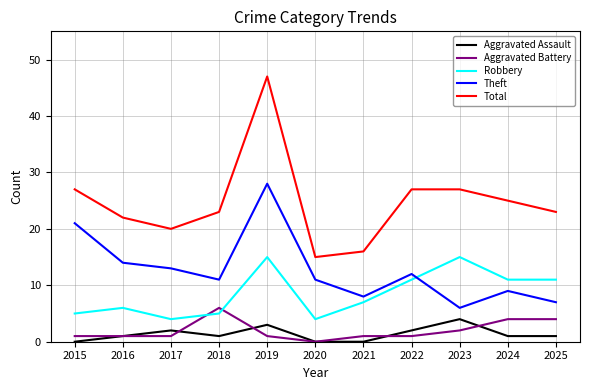

What is the sum of the Theft values at 2022 and 2024?

21